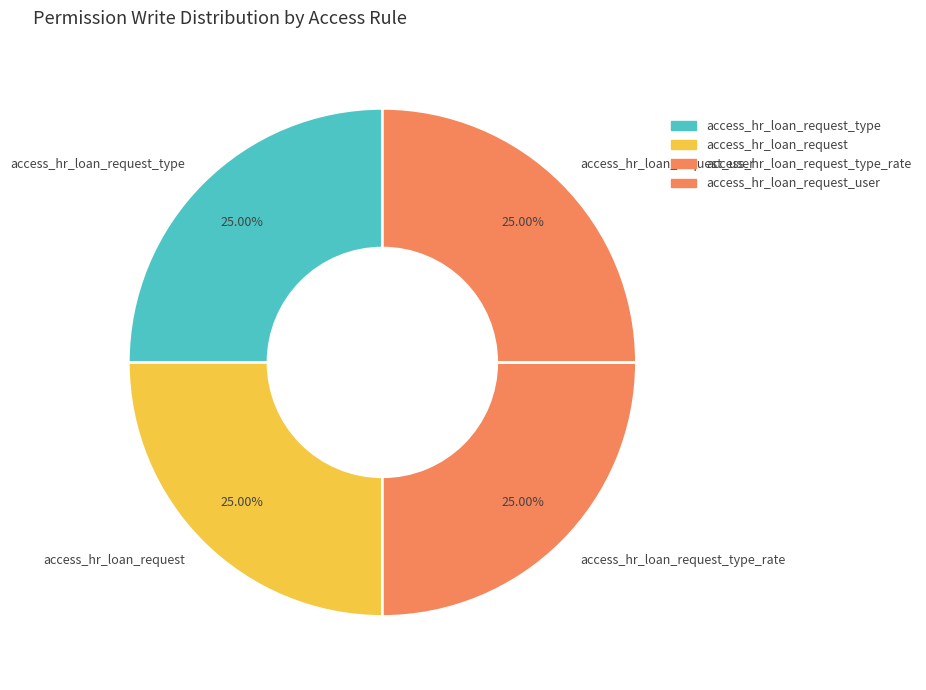

What percentage is NOT represented by access_hr_loan_request?

75.0%